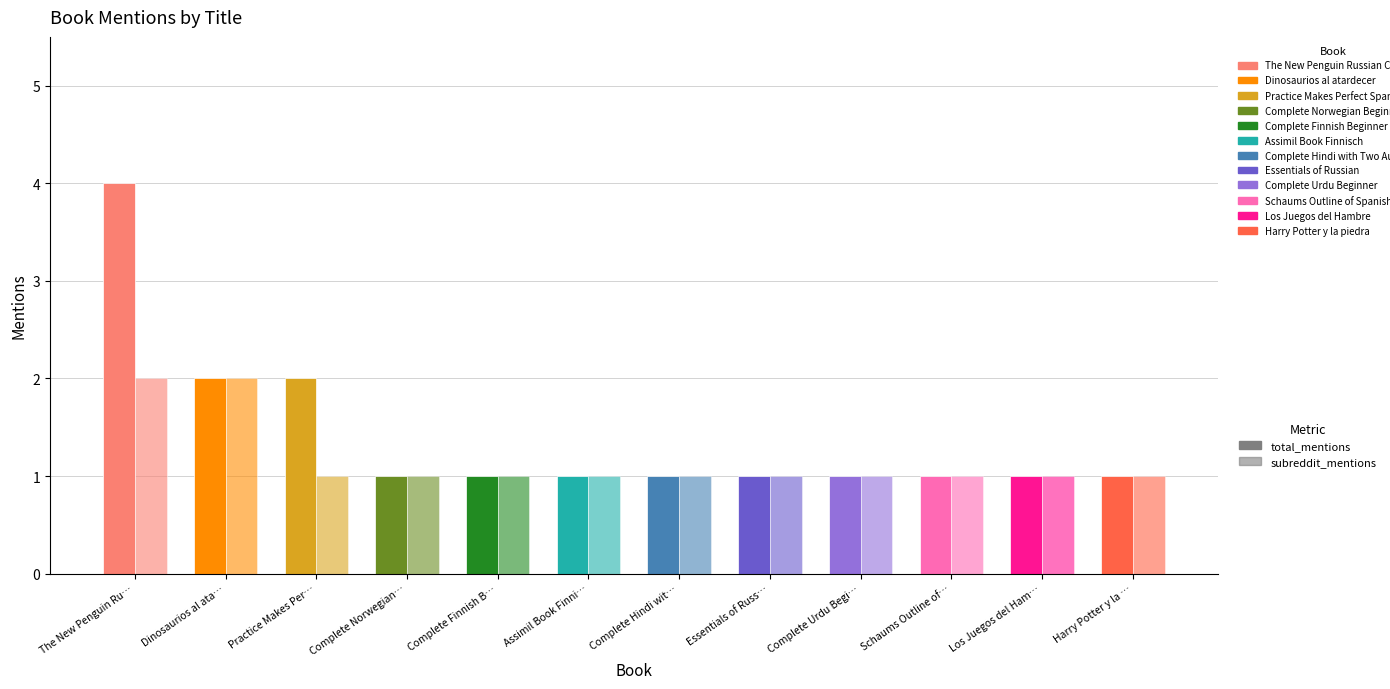

How many bars are there in total?

24